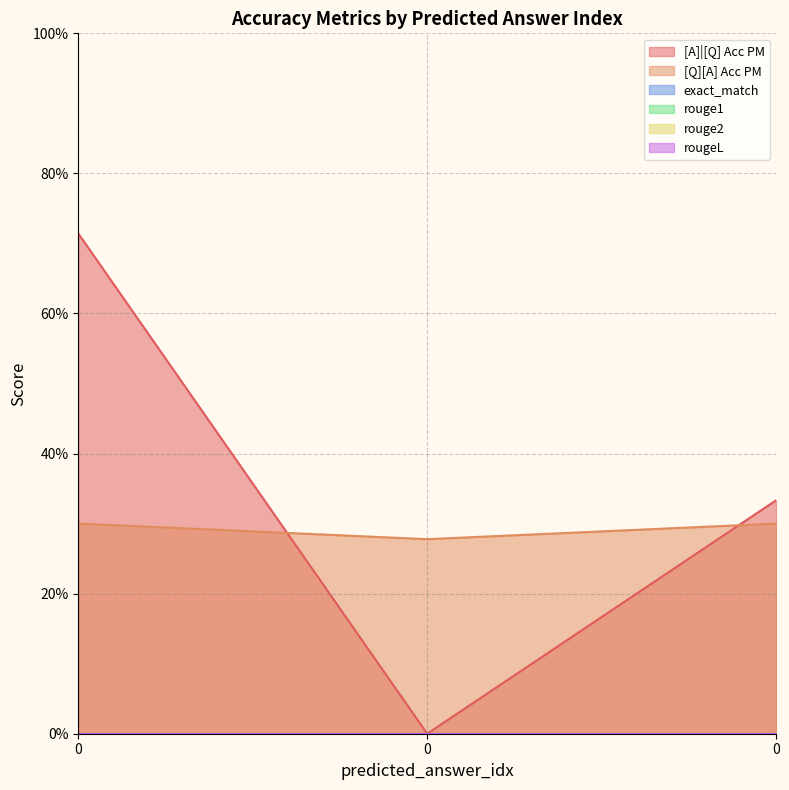

Rank the categories by exact_match value from highest to lowest.

0, 0, 0